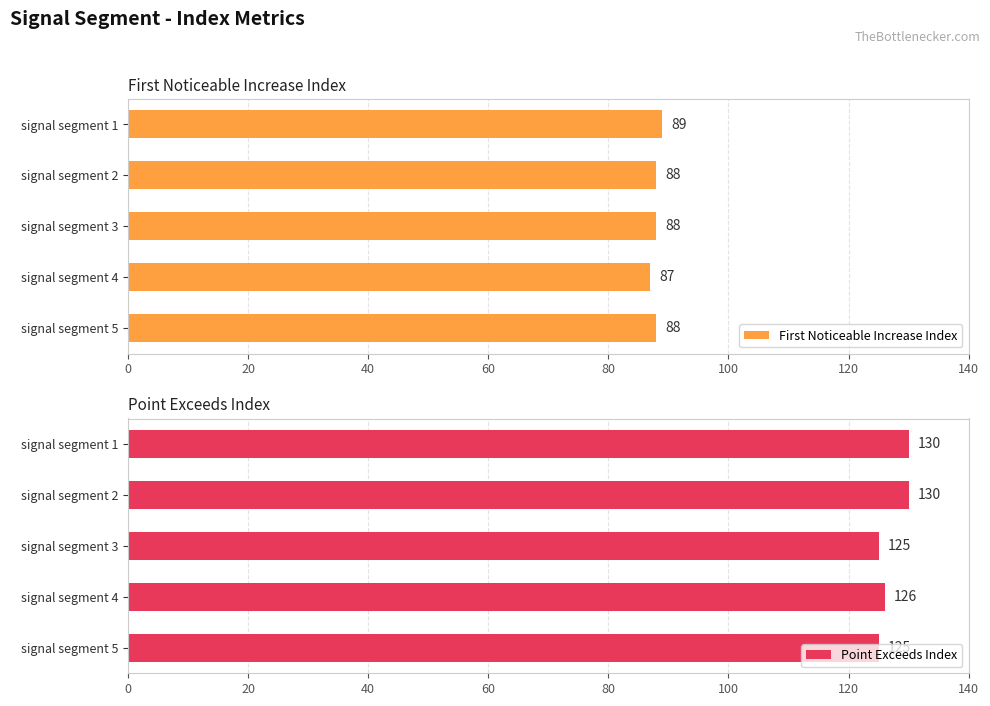

True or false: Point Exceeds Index has a value of 126 at signal segment 4.

True